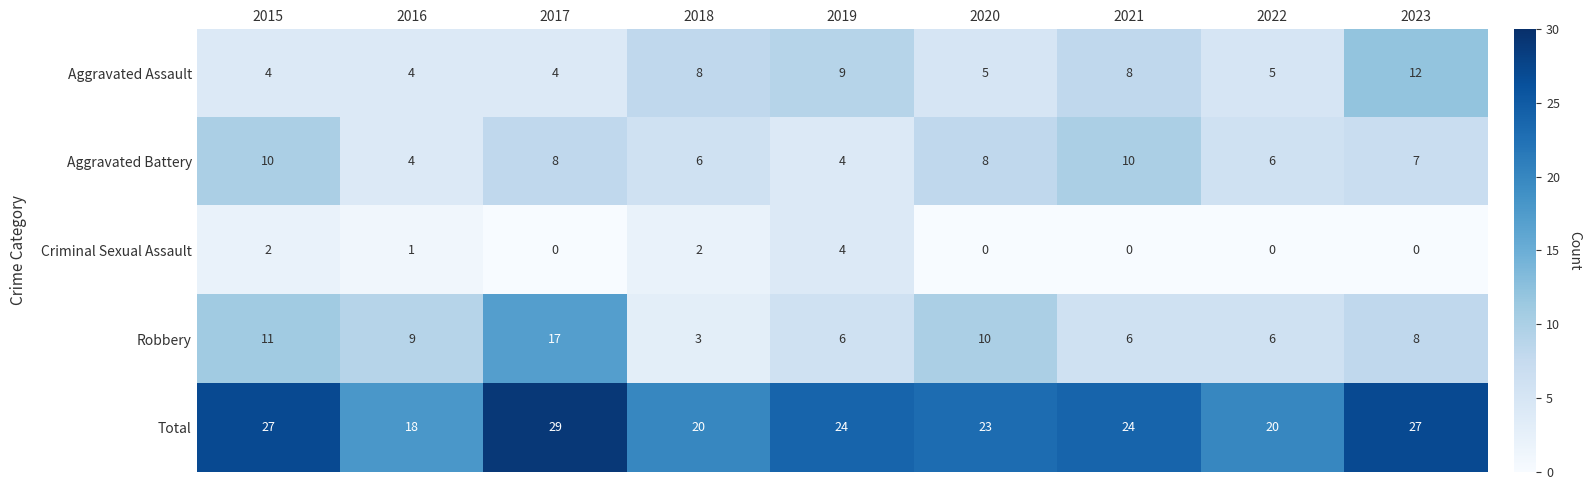

At which label does Total first exceed 24?

2015